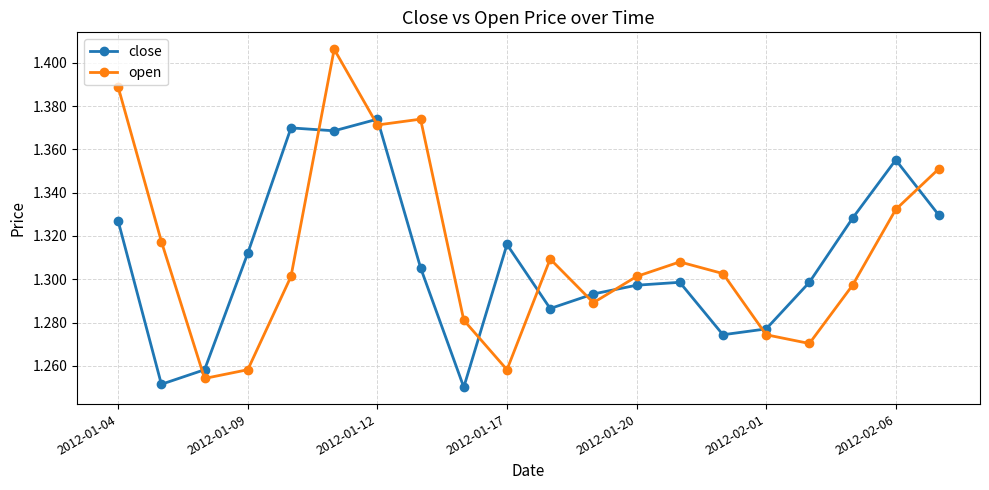

What is the difference between the maximum and minimum values in the close series?

0.1